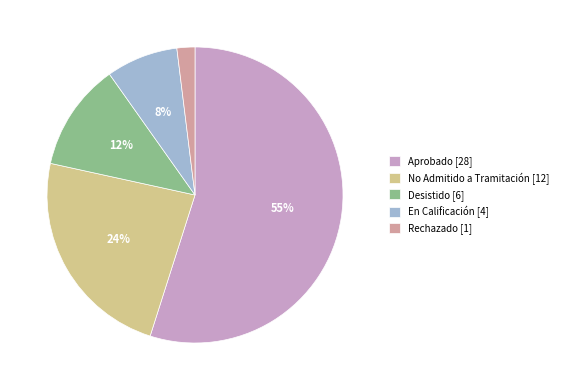

To the nearest percent, what percentage of the pie is Rechazado [1]?

2%